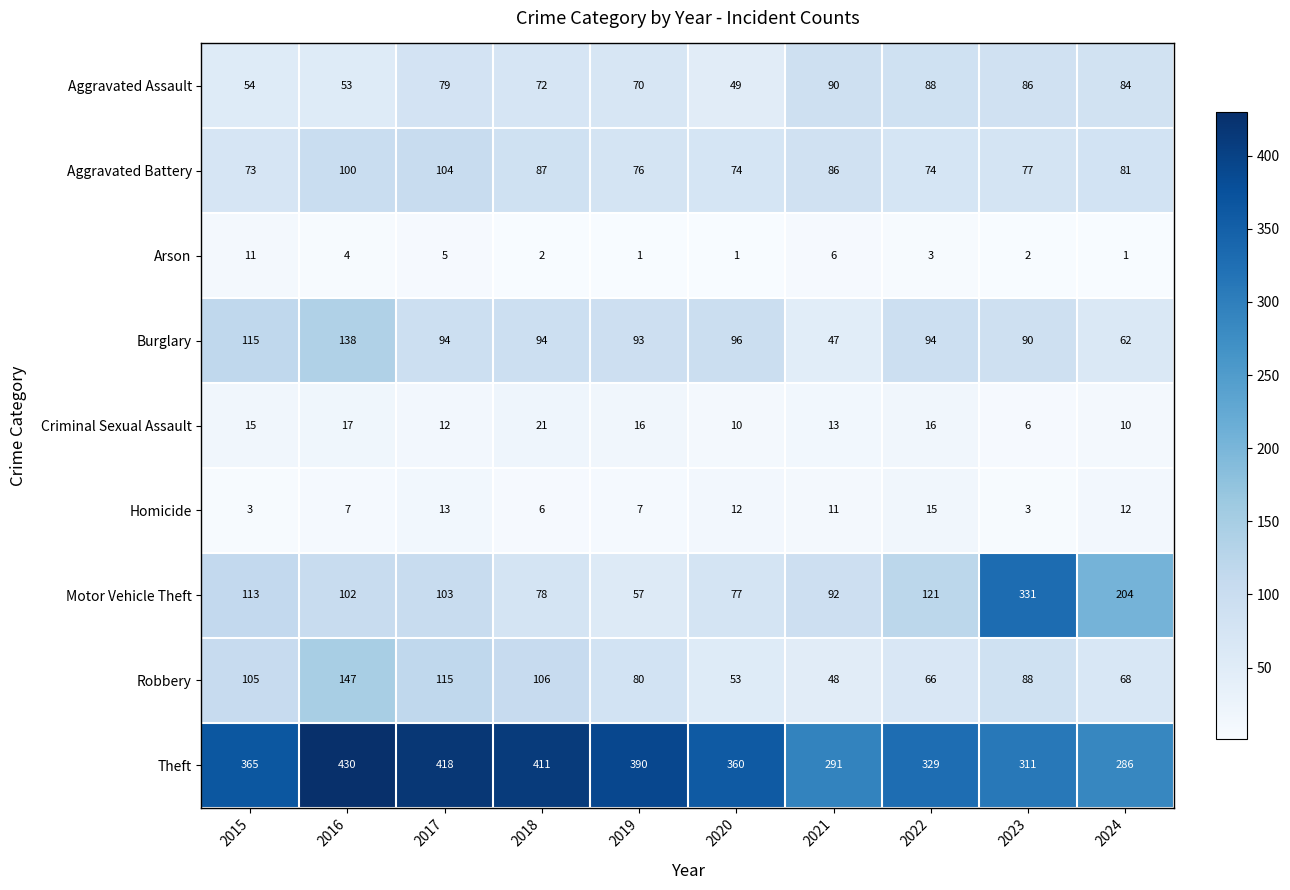

What is the sum of the Theft values at 2021 and 2022?

620